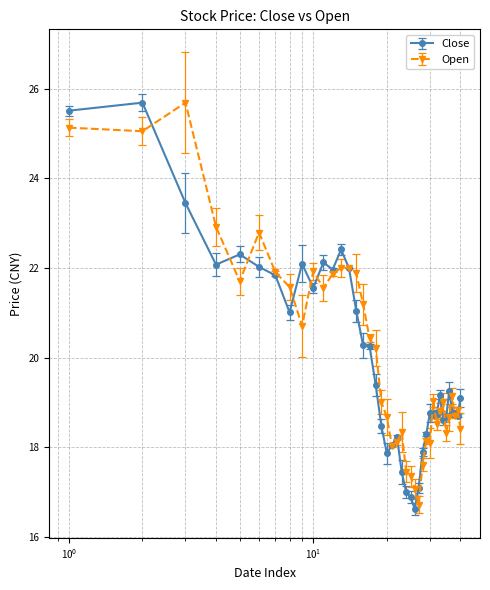

What is the minimum value shown in the chart?

16.6